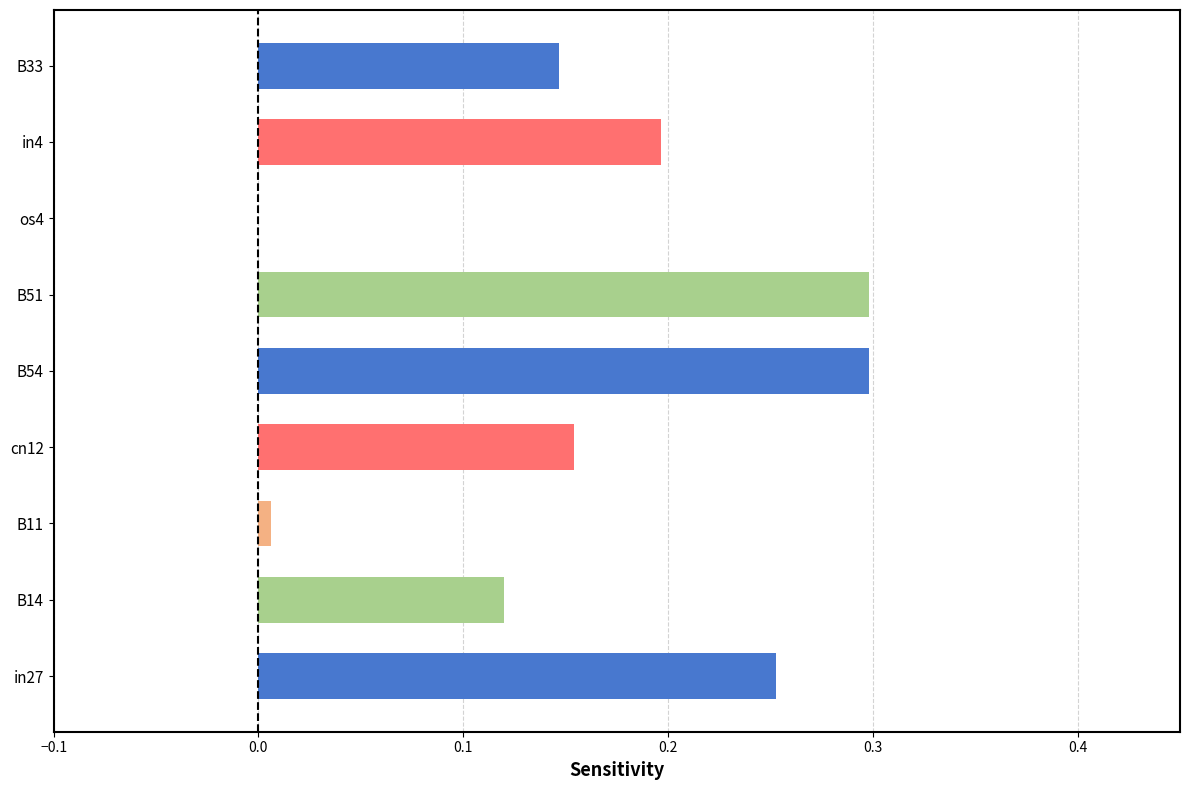

What is the sum of all values?

1.5